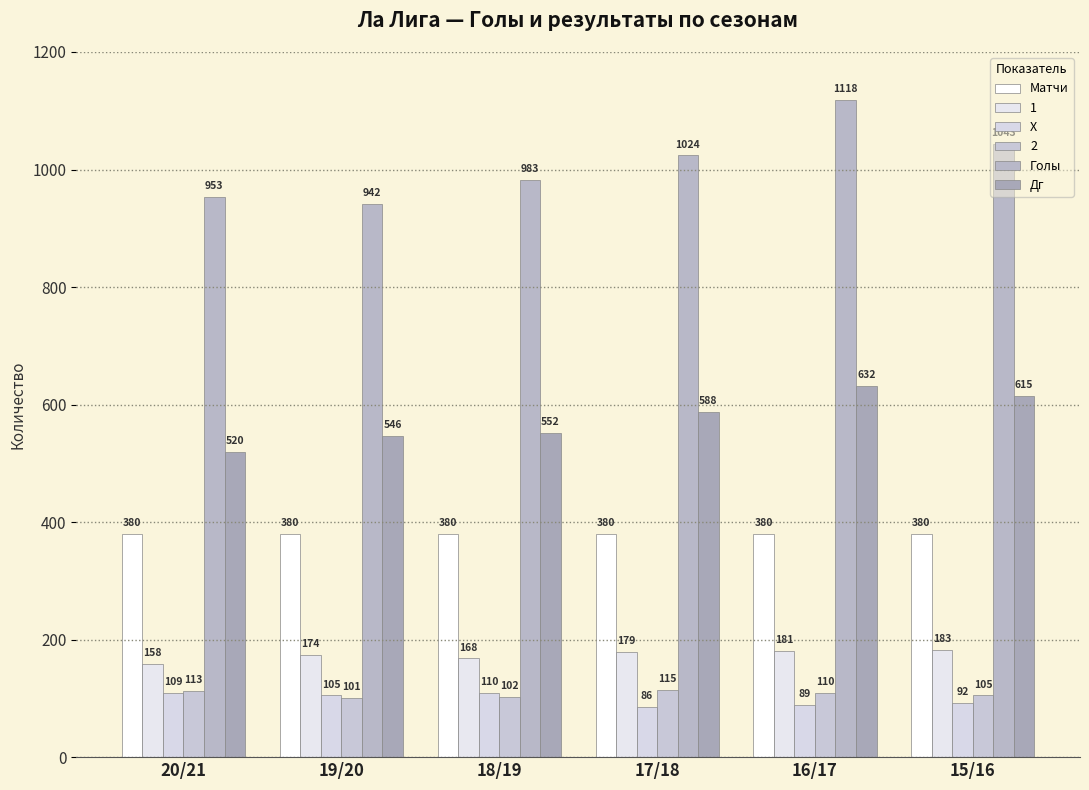

What position from the right is 15/16?

1